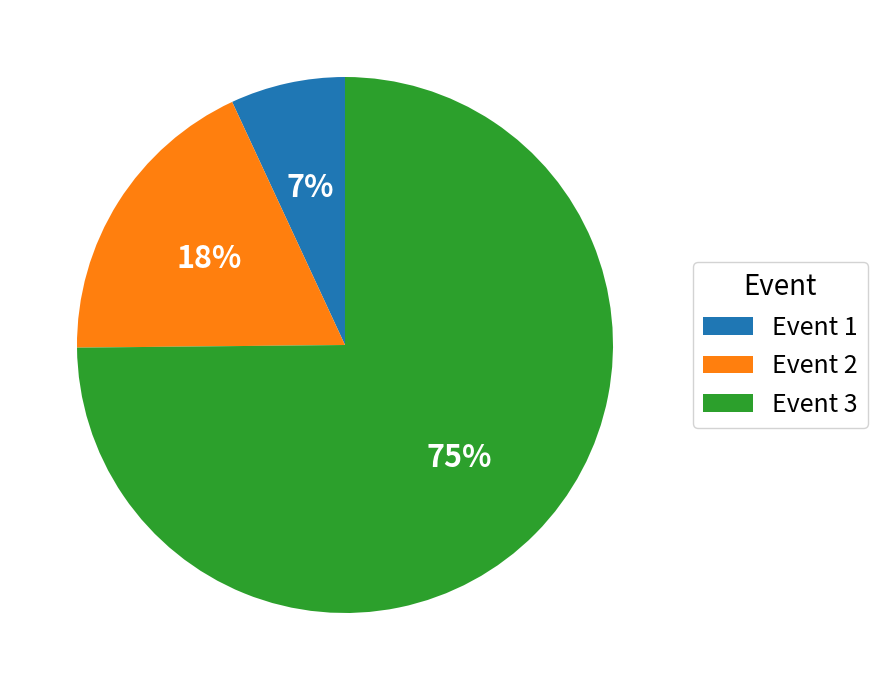

Which has a higher value, Event 1 or Event 2?

Event 2